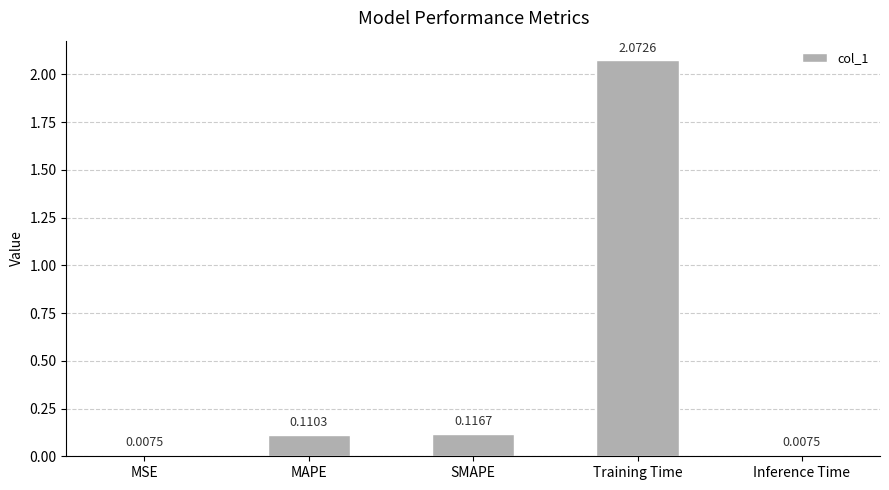

What is the change in value from MSE to SMAPE?

+0.1